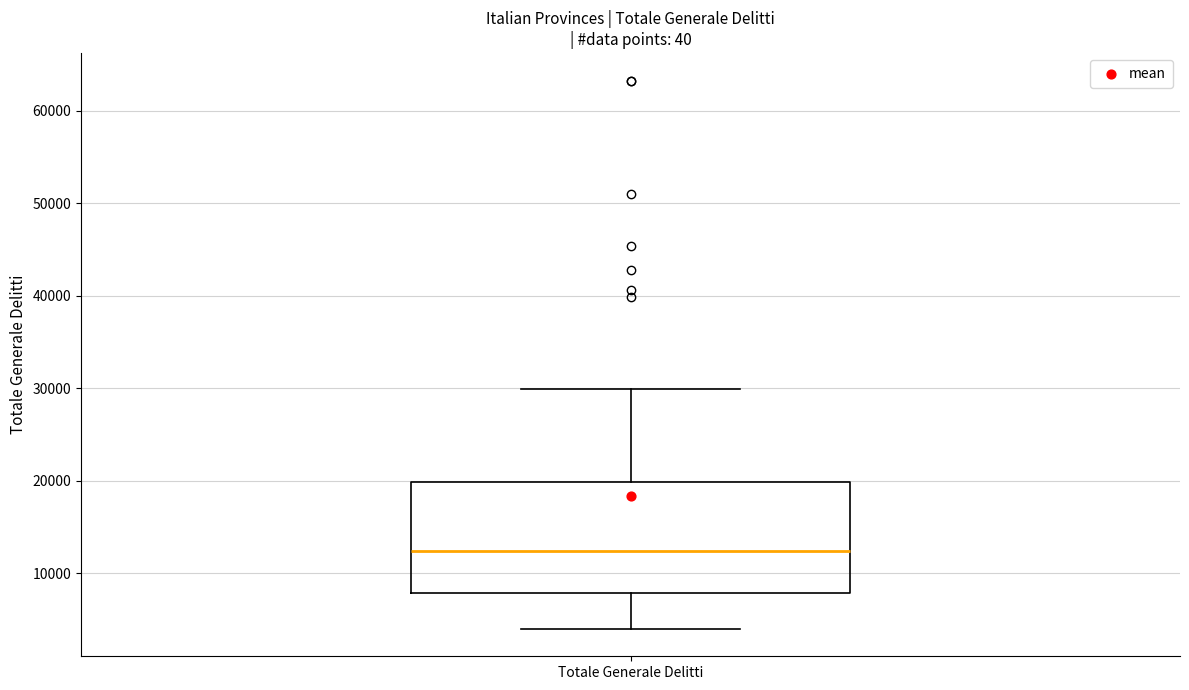

Where does the upper whisker of the box for Totale Generale Delitti end on the y-axis? The values are not printed on the chart, so give them approximately, as read against the axis.

30000